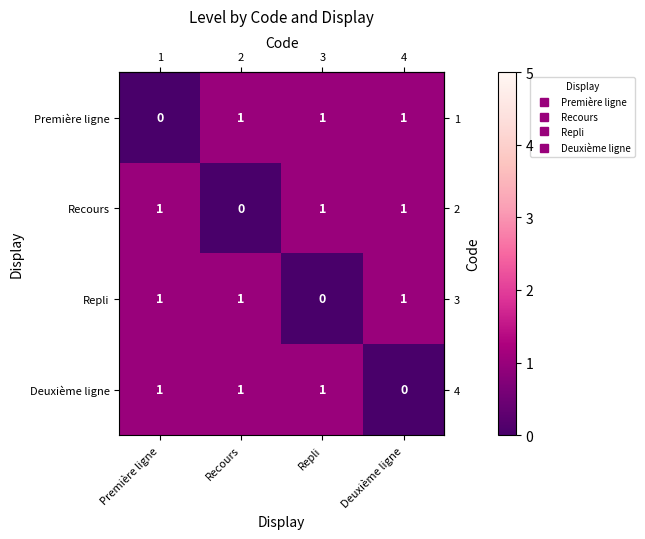

Reading left to right, extract all data points from this chart.

Première ligne: Première ligne=0	Recours=1	Repli=1	Deuxième ligne=1
Recours: Première ligne=1	Recours=0	Repli=1	Deuxième ligne=1
Repli: Première ligne=1	Recours=1	Repli=0	Deuxième ligne=1
Deuxième ligne: Première ligne=1	Recours=1	Repli=1	Deuxième ligne=0